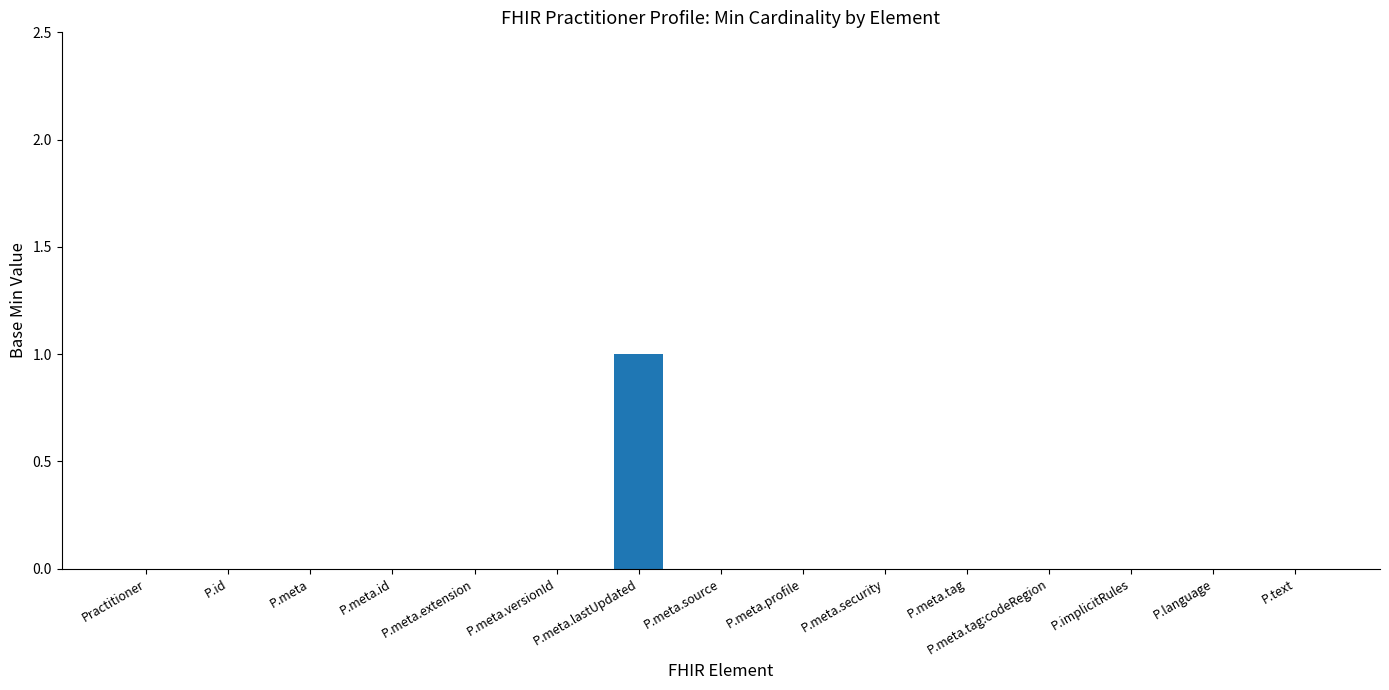

Does the chart contain stacked bars?

No